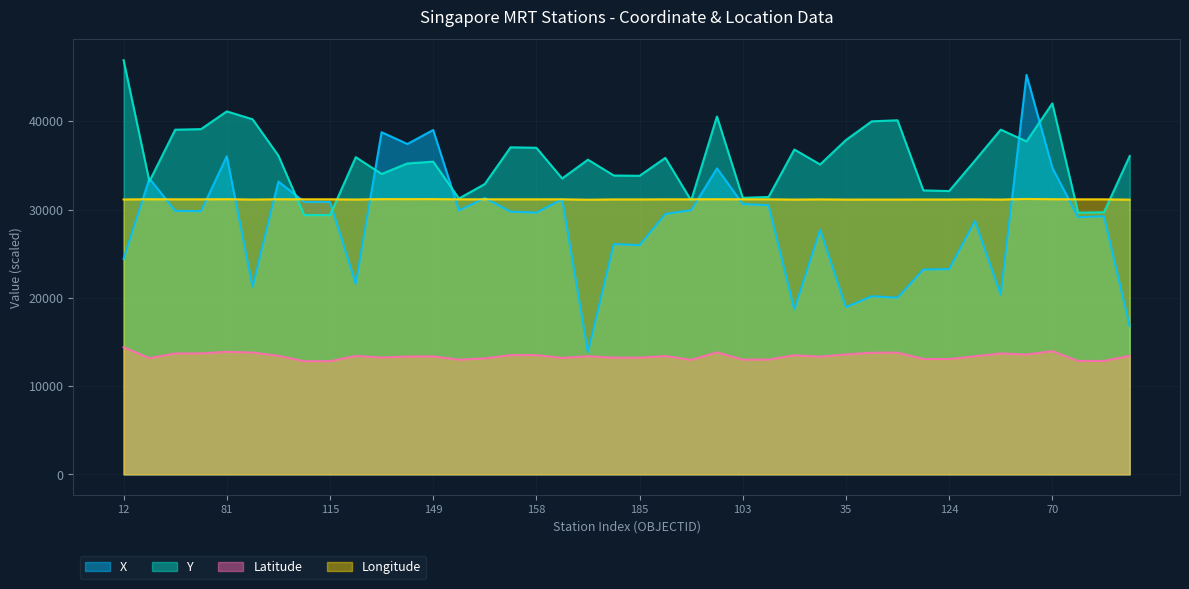

What is the difference between the second highest and second lowest values in the Longitude series?

59.9